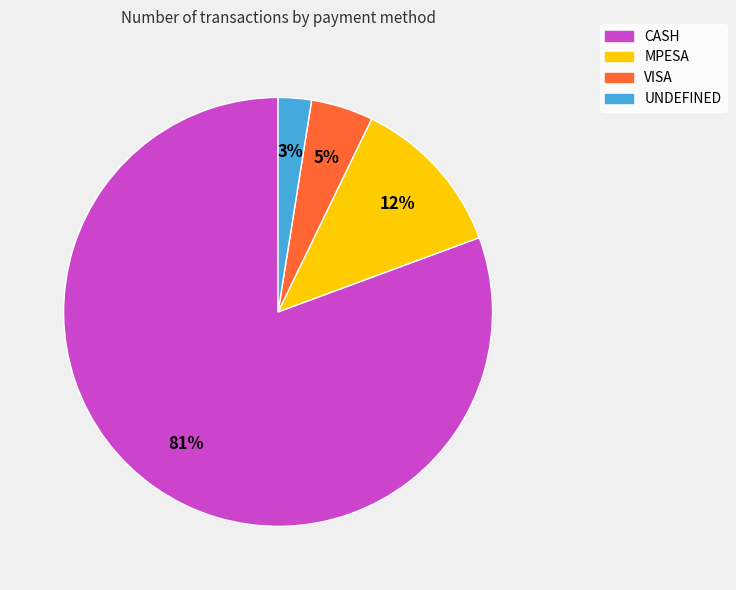

To the nearest percent, what portion does UNDEFINED represent?

3%